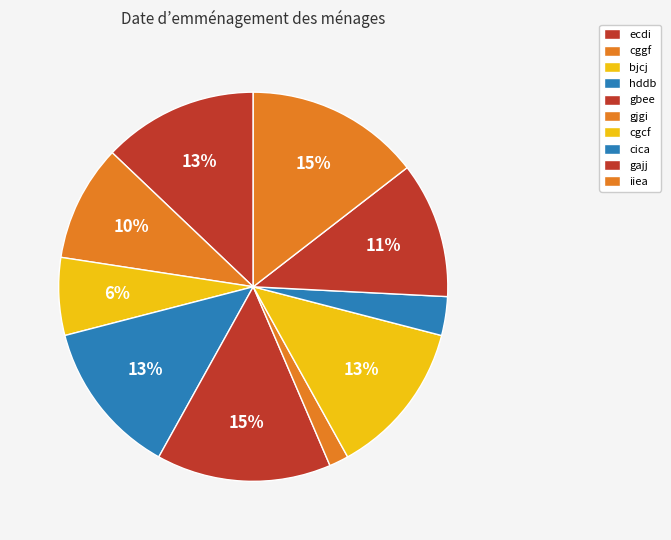

Between cggf and gajj, which is larger?

gajj